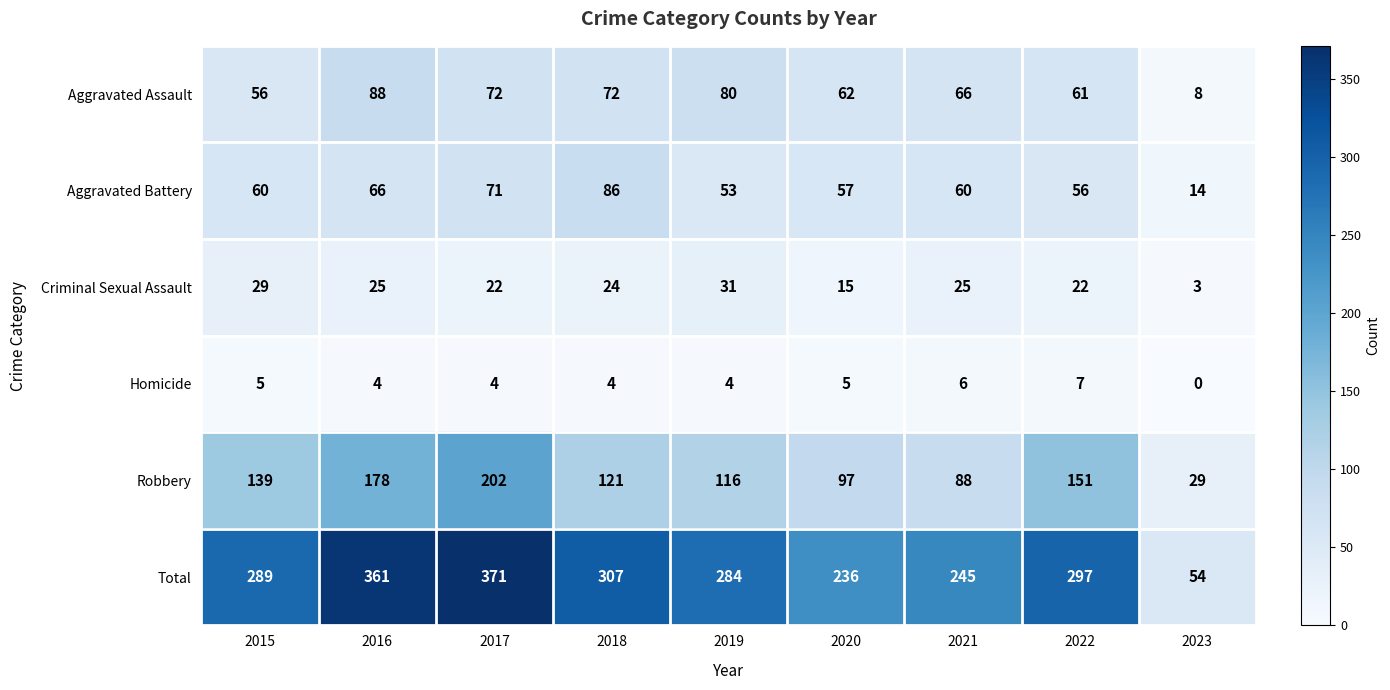

True or false: Total has a value of 236 at 2020.

True